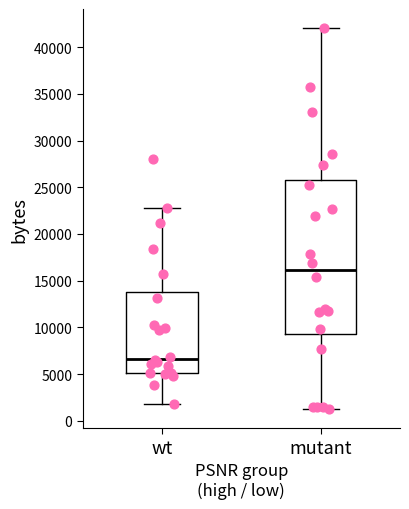

Where is the upper edge of the box for wt on the y-axis? The values are not printed on the chart, so give them approximately, as read against the axis.

14000